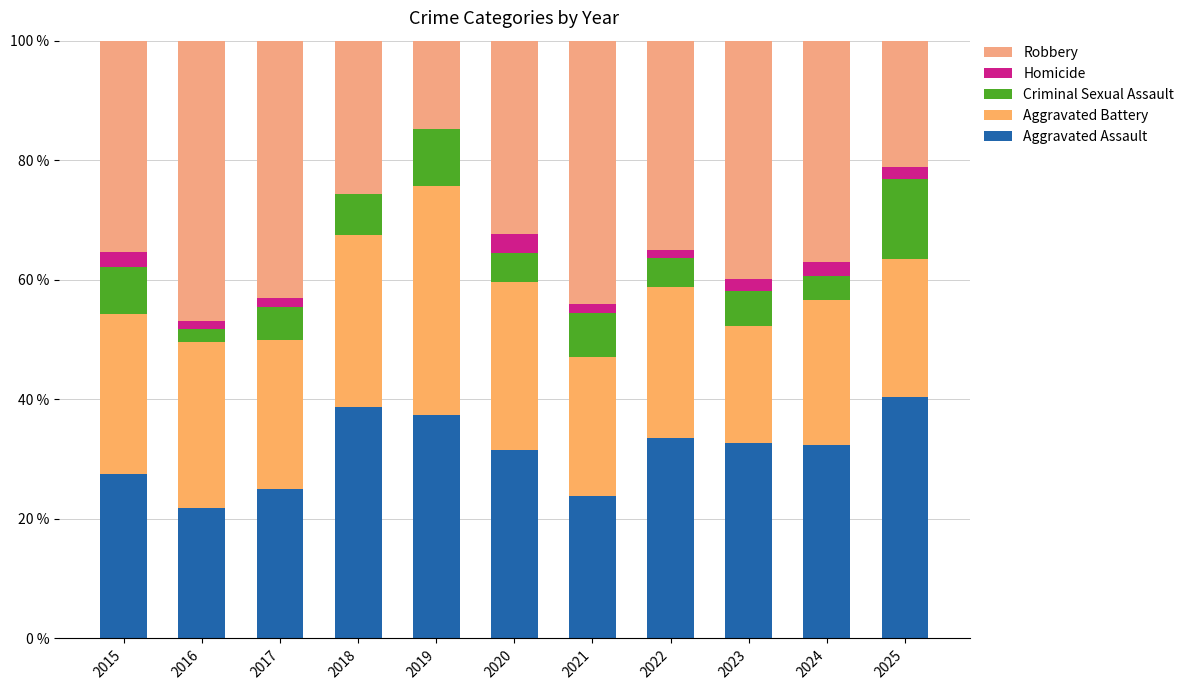

List the series in order of their peak value, highest first.

Robbery, Aggravated Assault, Aggravated Battery, Criminal Sexual Assault, Homicide